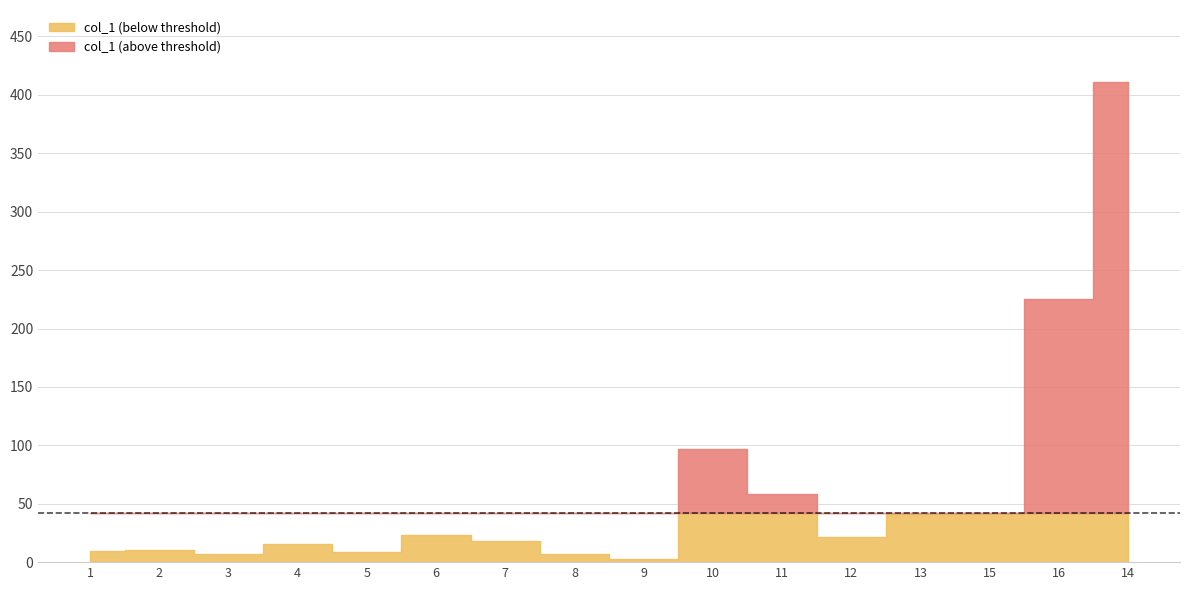

How many interior local peaks (higher than both neighbors) does the data have?

4